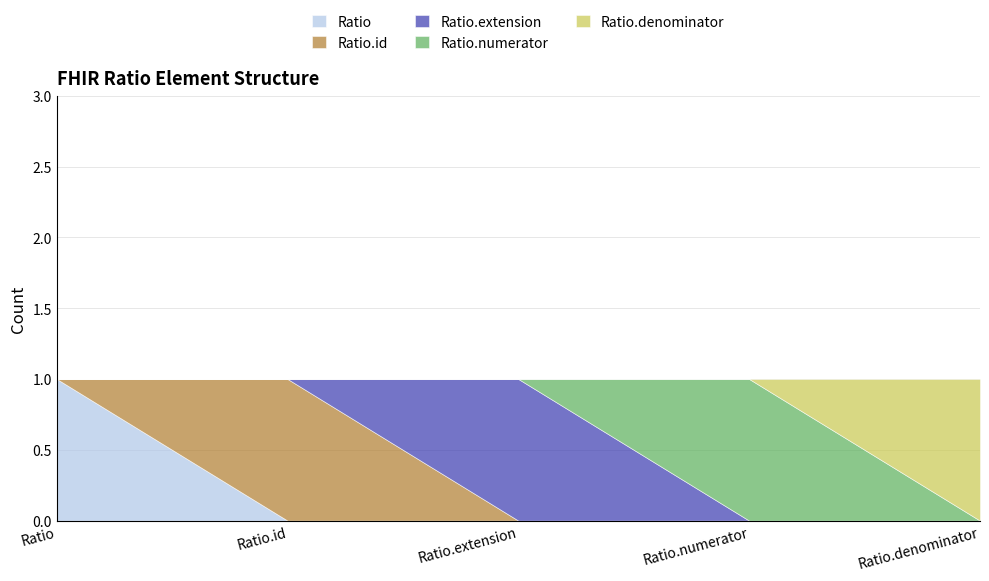

Reading right to left, transcribe all the data shown in this chart.

Ratio: 0	0	0	0	1
Ratio.id: 0	0	0	1	0
Ratio.extension: 0	0	1	0	0
Ratio.numerator: 0	1	0	0	0
Ratio.denominator: 1	0	0	0	0